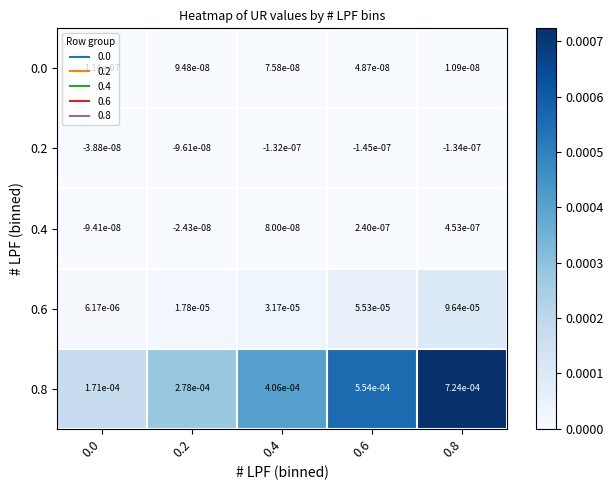

Is the value of 0.8 at 0.0 greater than the value of 0.2 at 0.0?

Yes